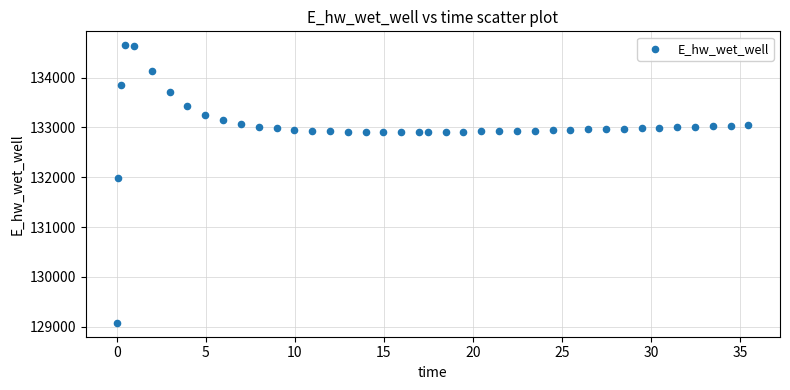

What Y value in the scatter plot is closest to 131864?

131985.8